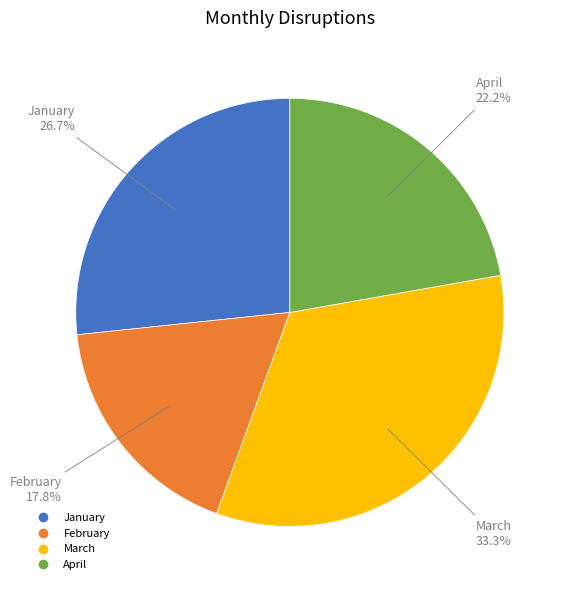

Which slice is the largest?

March